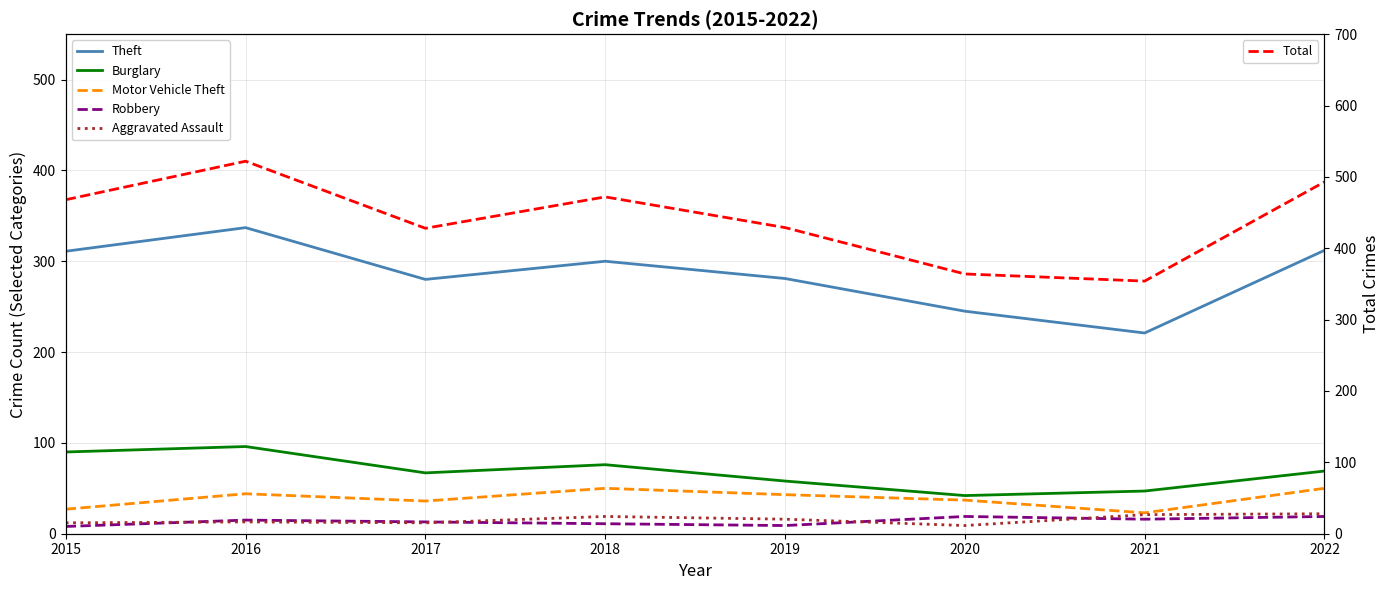

How many data points in Aggravated Assault are above 16?

3